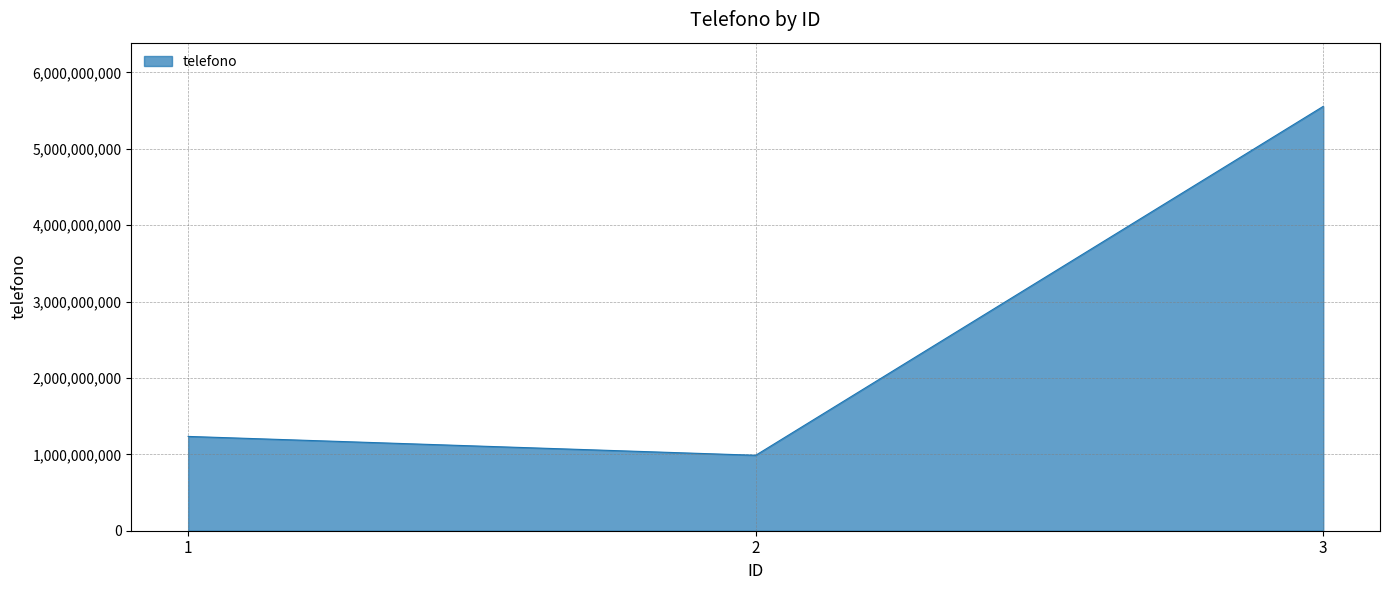

What is the difference between the maximum and second lowest values?

4320987665